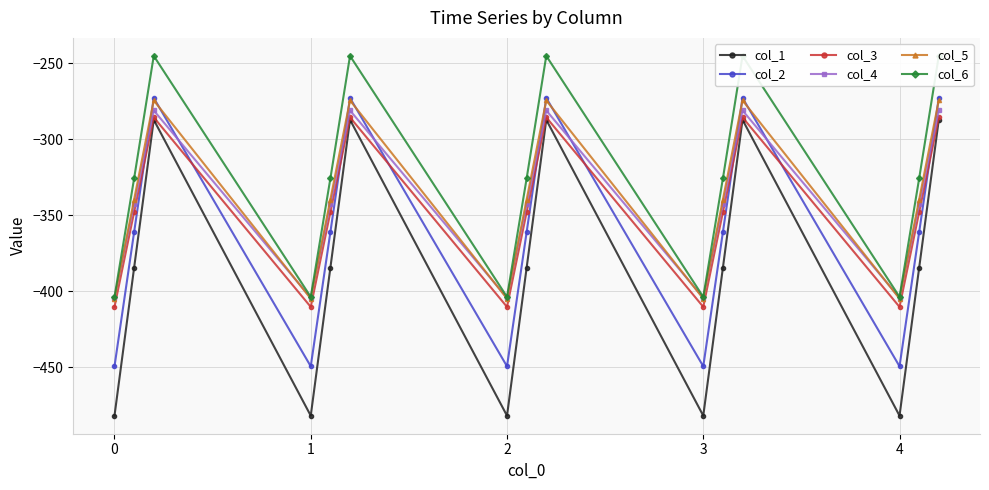

What is the difference between the maximum and second lowest values in the col_2 series?

176.7